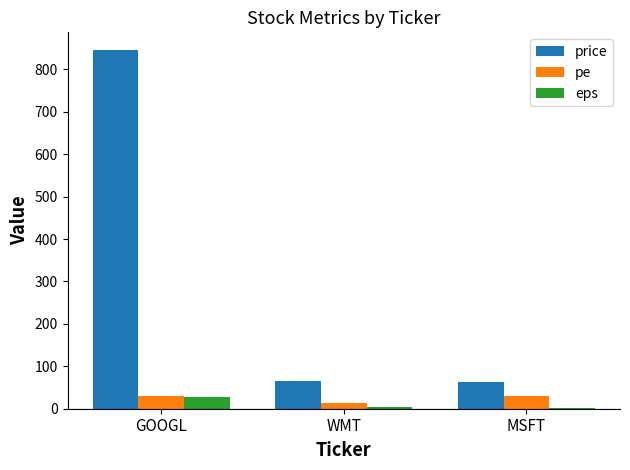

Which category has the highest value across all series?

GOOGL